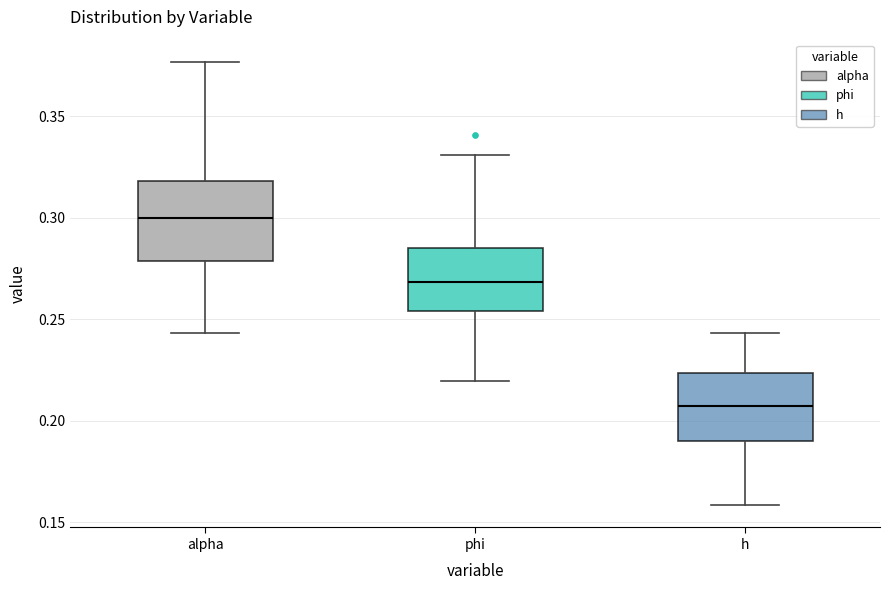

Which box's median line is the lowest?

h